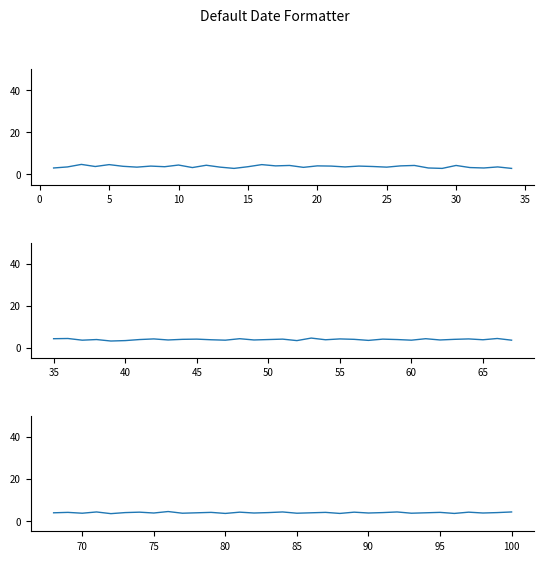

True or false: there are more than 2 points higher than both neighbors.

True